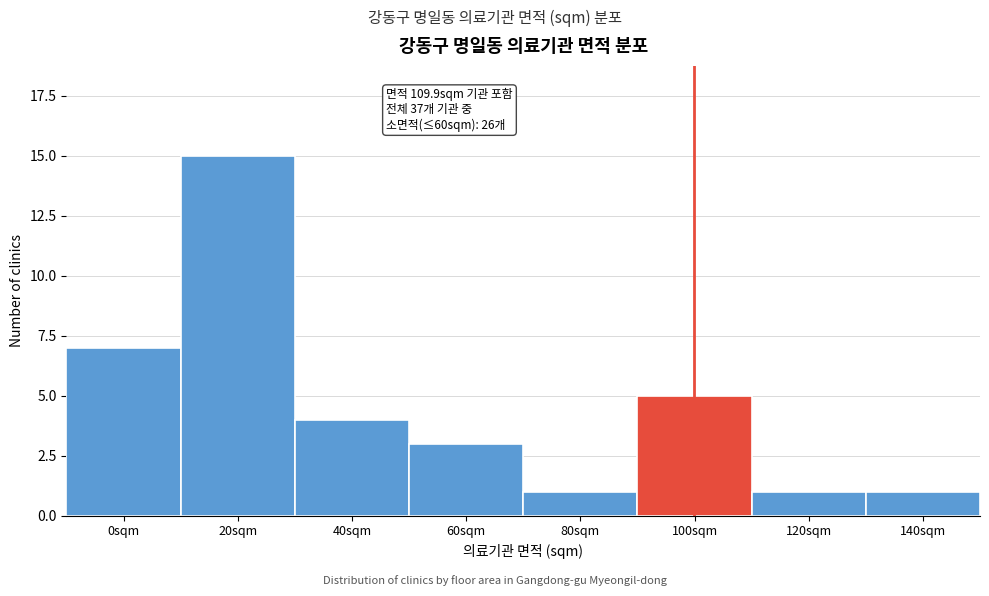

Reading left to right, list all the values displayed in this chart.

7	15	4	3	1	5	1	1